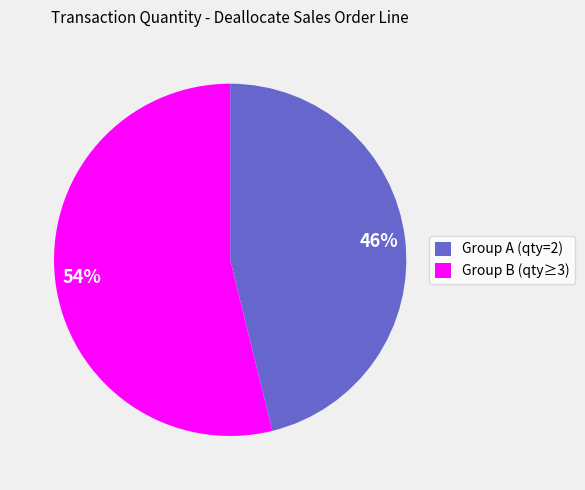

Is there any slice that represents more than half of the pie?

Yes